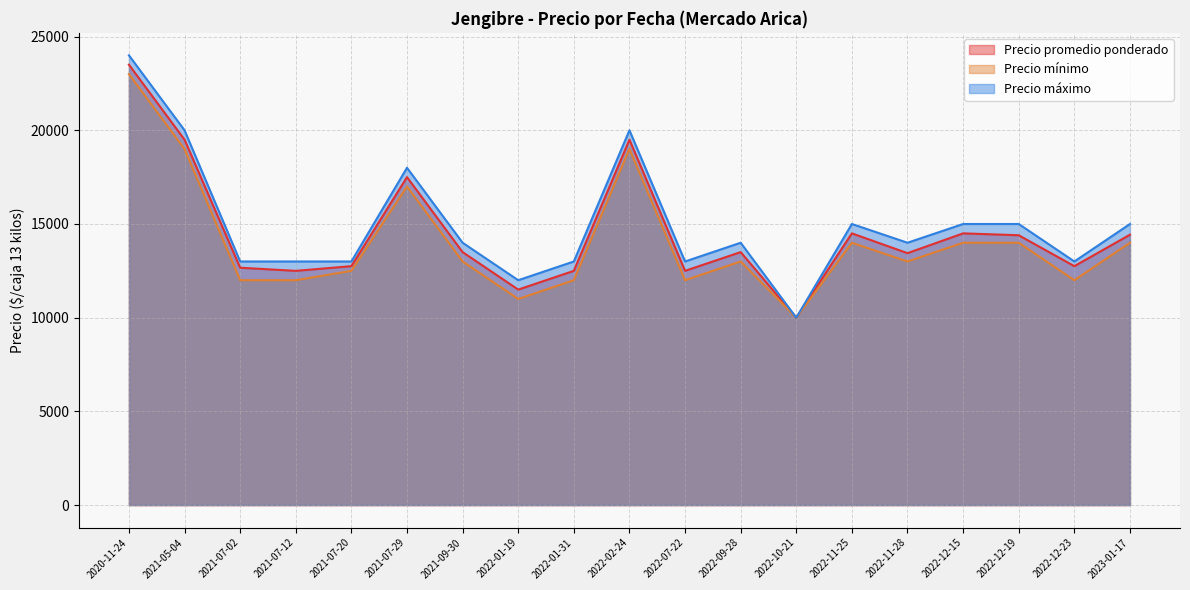

In Precio mínimo, how many points are lower than both neighbors (excluding endpoints)?

6